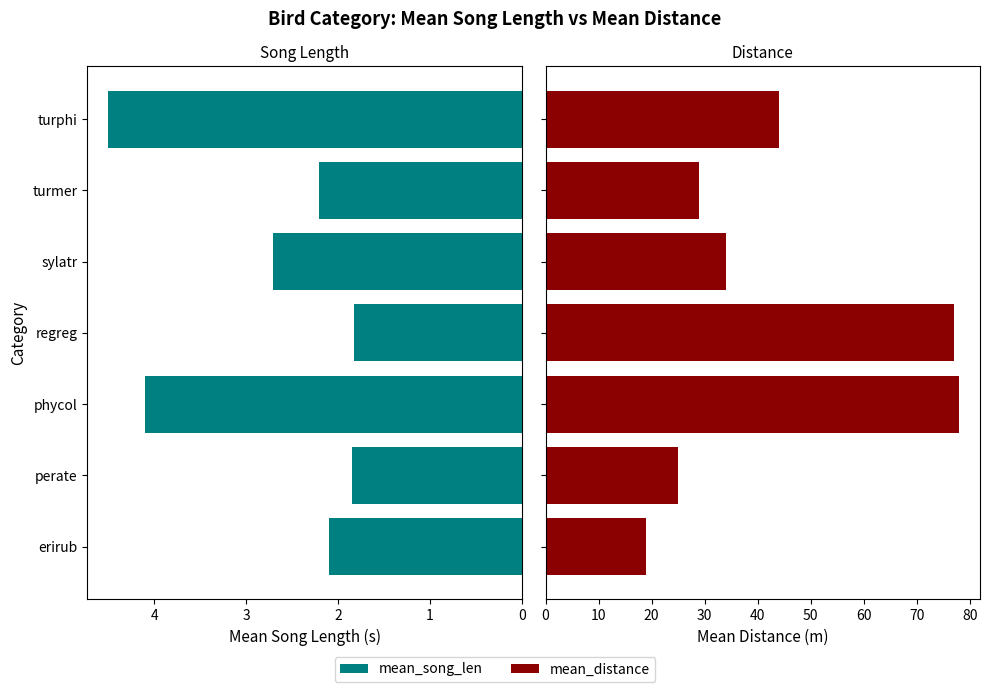

Which series changed the most between erirub and turmer?

mean_distance